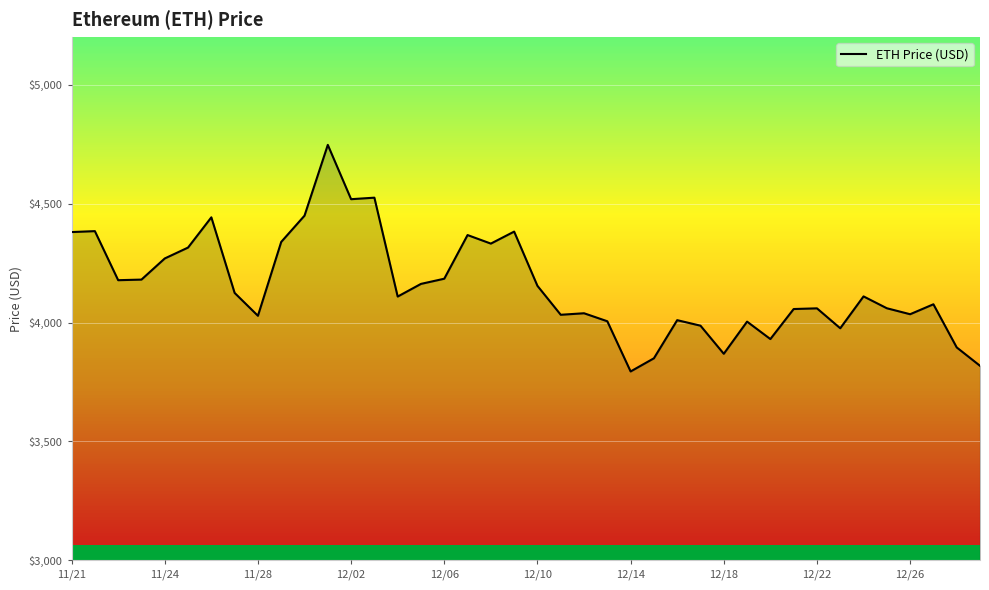

What is the smallest value displayed?

3794.3